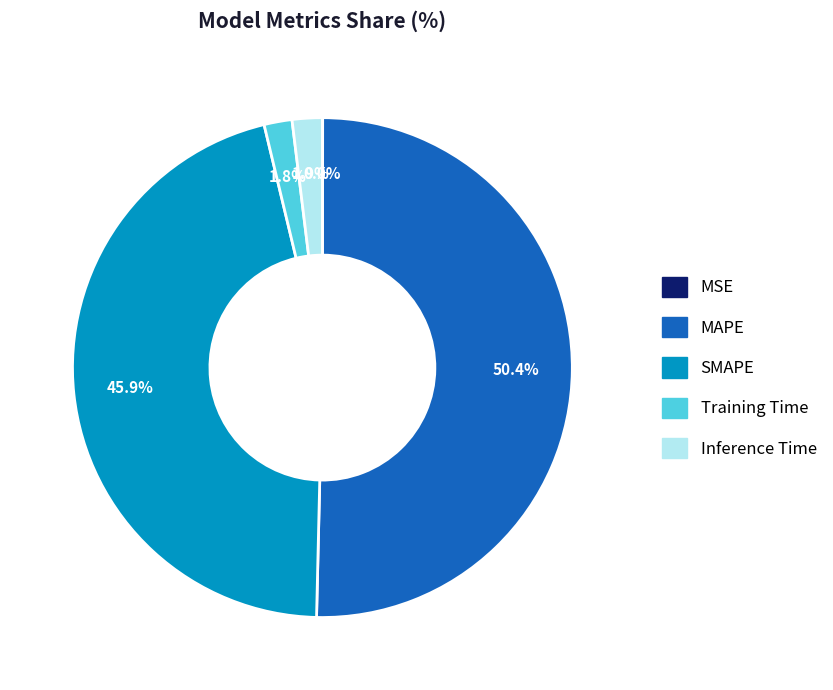

How much of the chart is everything except MAPE?

49.6%